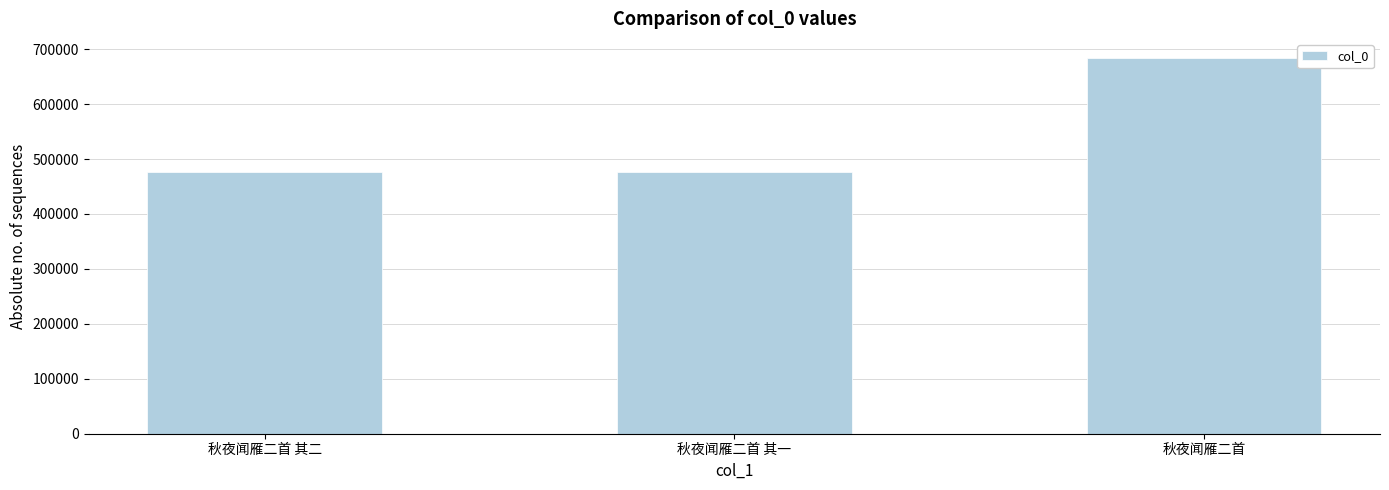

Which label corresponds to the largest value in the chart?

秋夜闻雁二首